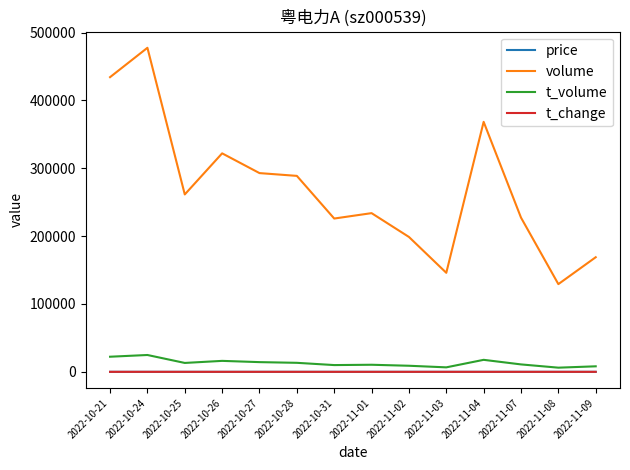

What is the difference between the highest and lowest values at 2022-11-04?

368413.6